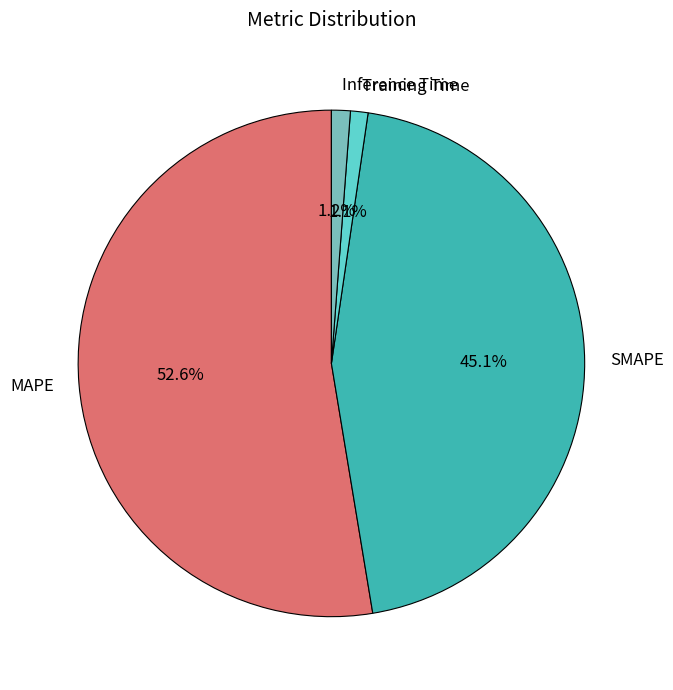

Which has a higher value, Training Time or MAPE?

MAPE